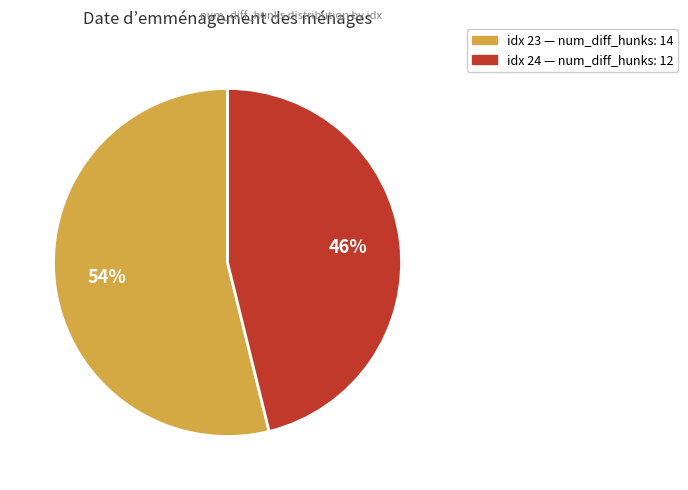

To the nearest percent, what is the difference between the largest and smallest slice percentages?

8%